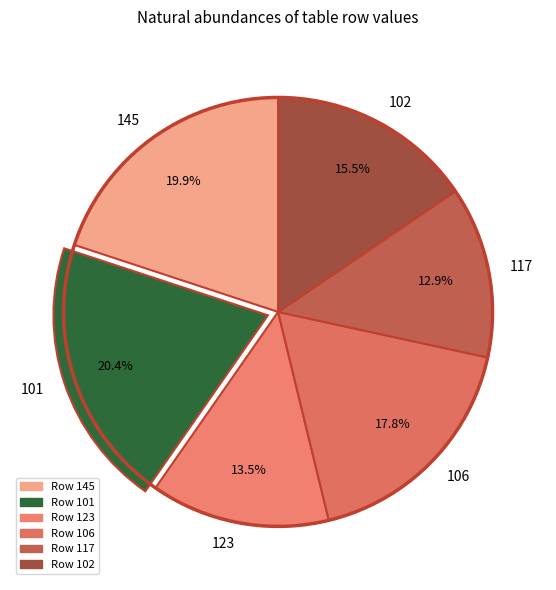

What is the smallest slice in the pie chart?

117